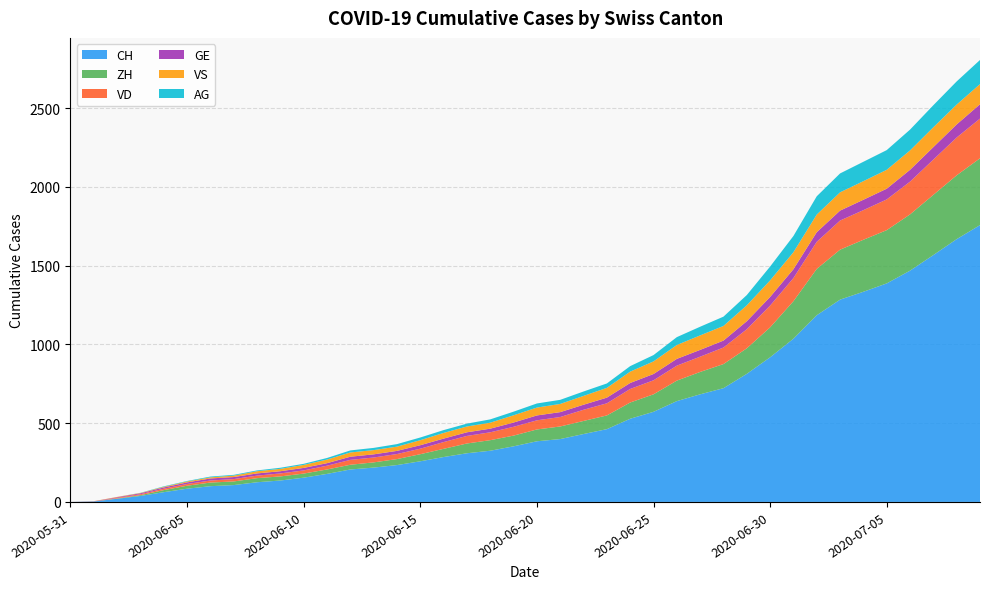

Reading left to right, extract all data points from this chart.

CH: 2020-05-31=0	2020-06-01=3	2020-06-02=20	2020-06-03=38	2020-06-04=62	2020-06-05=84	2020-06-06=100	2020-06-07=107	2020-06-08=125	2020-06-09=136	2020-06-10=154	2020-06-11=178	2020-06-12=206	2020-06-13=218	2020-06-14=234	2020-06-15=258	2020-06-16=285	2020-06-17=309	2020-06-18=325	2020-06-19=353	2020-06-20=385	2020-06-21=399	2020-06-22=431	2020-06-23=462	2020-06-24=528	2020-06-25=572	2020-06-26=640	2020-06-27=683	2020-06-28=722	2020-06-29=813	2020-06-30=918	2020-07-01=1036	2020-07-02=1185	2020-07-03=1284	2020-07-04=1334	2020-07-05=1387	2020-07-06=1468	2020-07-07=1567	2020-07-08=1668	2020-07-09=1757
ZH: 2020-05-31=0	2020-06-01=0	2020-06-02=2	2020-06-03=5	2020-06-04=13	2020-06-05=19	2020-06-06=23	2020-06-07=23	2020-06-08=26	2020-06-09=26	2020-06-10=26	2020-06-11=28	2020-06-12=30	2020-06-13=33	2020-06-14=38	2020-06-15=45	2020-06-16=52	2020-06-17=62	2020-06-18=67	2020-06-19=68	2020-06-20=75	2020-06-21=80	2020-06-22=83	2020-06-23=87	2020-06-24=103	2020-06-25=111	2020-06-26=130	2020-06-27=142	2020-06-28=153	2020-06-29=162	2020-06-30=190	2020-07-01=238	2020-07-02=294	2020-07-03=317	2020-07-04=330	2020-07-05=338	2020-07-06=357	2020-07-07=382	2020-07-08=405	2020-07-09=424
VD: 2020-05-31=0	2020-06-01=0	2020-06-02=4	2020-06-03=6	2020-06-04=9	2020-06-05=11	2020-06-06=13	2020-06-07=15	2020-06-08=16	2020-06-09=19	2020-06-10=20	2020-06-11=24	2020-06-12=31	2020-06-13=31	2020-06-14=32	2020-06-15=35	2020-06-16=43	2020-06-17=48	2020-06-18=50	2020-06-19=56	2020-06-20=58	2020-06-21=60	2020-06-22=71	2020-06-23=77	2020-06-24=86	2020-06-25=89	2020-06-26=95	2020-06-27=97	2020-06-28=105	2020-06-29=121	2020-06-30=138	2020-07-01=147	2020-07-02=172	2020-07-03=185	2020-07-04=188	2020-07-05=195	2020-07-06=208	2020-07-07=224	2020-07-08=240	2020-07-09=252
GE: 2020-05-31=0	2020-06-01=1	2020-06-02=4	2020-06-03=6	2020-06-04=8	2020-06-05=10	2020-06-06=13	2020-06-07=13	2020-06-08=14	2020-06-09=14	2020-06-10=16	2020-06-11=16	2020-06-12=20	2020-06-13=20	2020-06-14=20	2020-06-15=22	2020-06-16=22	2020-06-17=23	2020-06-18=23	2020-06-19=27	2020-06-20=31	2020-06-21=31	2020-06-22=32	2020-06-23=36	2020-06-24=38	2020-06-25=40	2020-06-26=43	2020-06-27=43	2020-06-28=44	2020-06-29=51	2020-06-30=55	2020-07-01=56	2020-07-02=61	2020-07-03=63	2020-07-04=66	2020-07-05=68	2020-07-06=75	2020-07-07=79	2020-07-08=83	2020-07-09=91
VS: 2020-05-31=0	2020-06-01=1	2020-06-02=2	2020-06-03=2	2020-06-04=4	2020-06-05=6	2020-06-06=7	2020-06-07=9	2020-06-08=14	2020-06-09=15	2020-06-10=19	2020-06-11=23	2020-06-12=27	2020-06-13=27	2020-06-14=27	2020-06-15=32	2020-06-16=36	2020-06-17=37	2020-06-18=38	2020-06-19=46	2020-06-20=50	2020-06-21=52	2020-06-22=56	2020-06-23=62	2020-06-24=72	2020-06-25=80	2020-06-26=88	2020-06-27=92	2020-06-28=93	2020-06-29=101	2020-06-30=105	2020-07-01=108	2020-07-02=112	2020-07-03=116	2020-07-04=118	2020-07-05=120	2020-07-06=123	2020-07-07=126	2020-07-08=126	2020-07-09=128
AG: 2020-05-31=0	2020-06-01=0	2020-06-02=0	2020-06-03=1	2020-06-04=3	2020-06-05=3	2020-06-06=5	2020-06-07=5	2020-06-08=5	2020-06-09=7	2020-06-10=7	2020-06-11=10	2020-06-12=13	2020-06-13=14	2020-06-14=16	2020-06-15=17	2020-06-16=18	2020-06-17=18	2020-06-18=21	2020-06-19=23	2020-06-20=26	2020-06-21=26	2020-06-22=28	2020-06-23=28	2020-06-24=35	2020-06-25=40	2020-06-26=50	2020-06-27=55	2020-06-28=59	2020-06-29=65	2020-06-30=88	2020-07-01=103	2020-07-02=116	2020-07-03=120	2020-07-04=123	2020-07-05=125	2020-07-06=132	2020-07-07=140	2020-07-08=147	2020-07-09=153